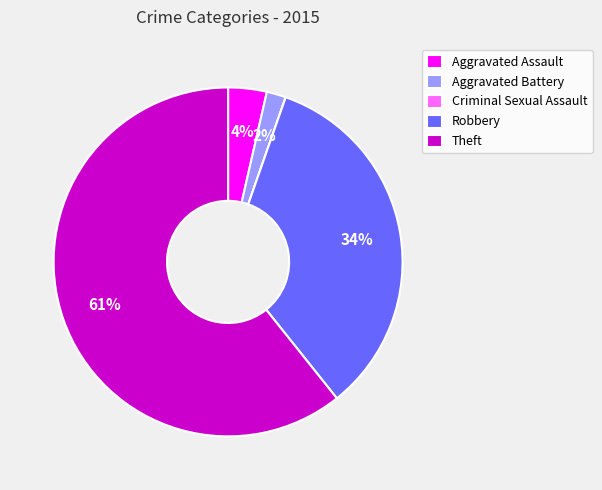

To the nearest percent, what is the difference between the Robbery and Aggravated Assault slice percentages?

30%